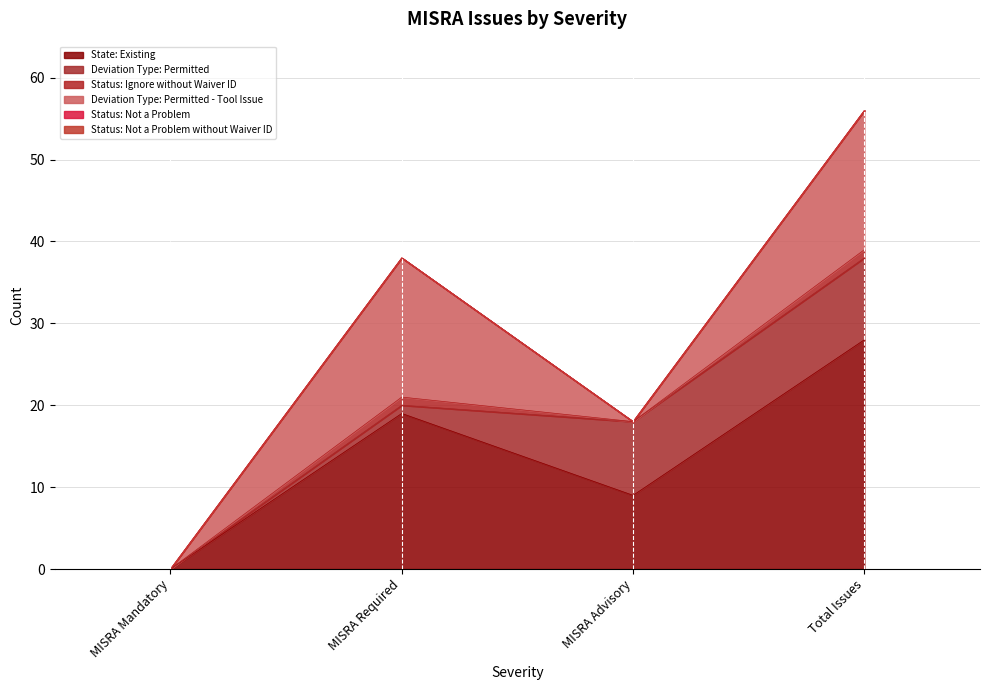

True or false: Status: Ignore without Waiver ID and State: Existing intersect in this chart.

False